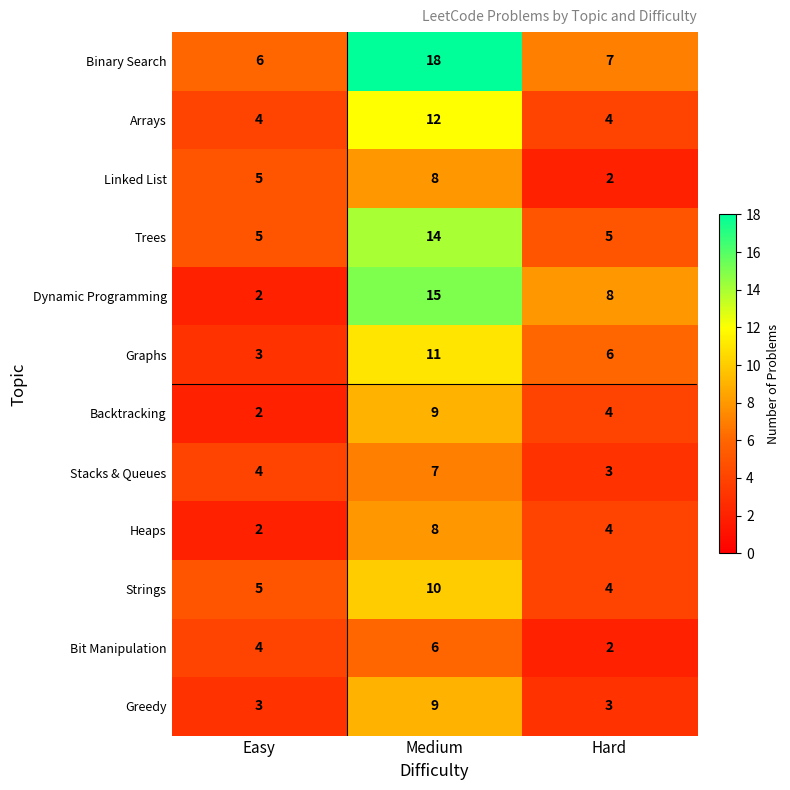

Is it true that Backtracking equals 1 at Easy?

False